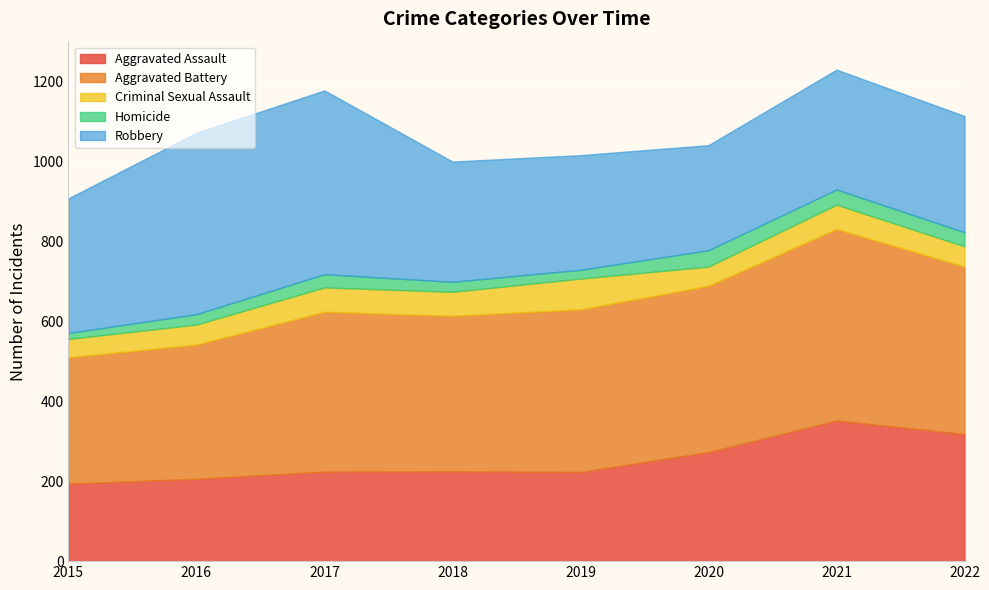

Where is the first local minimum for Homicide?

2019